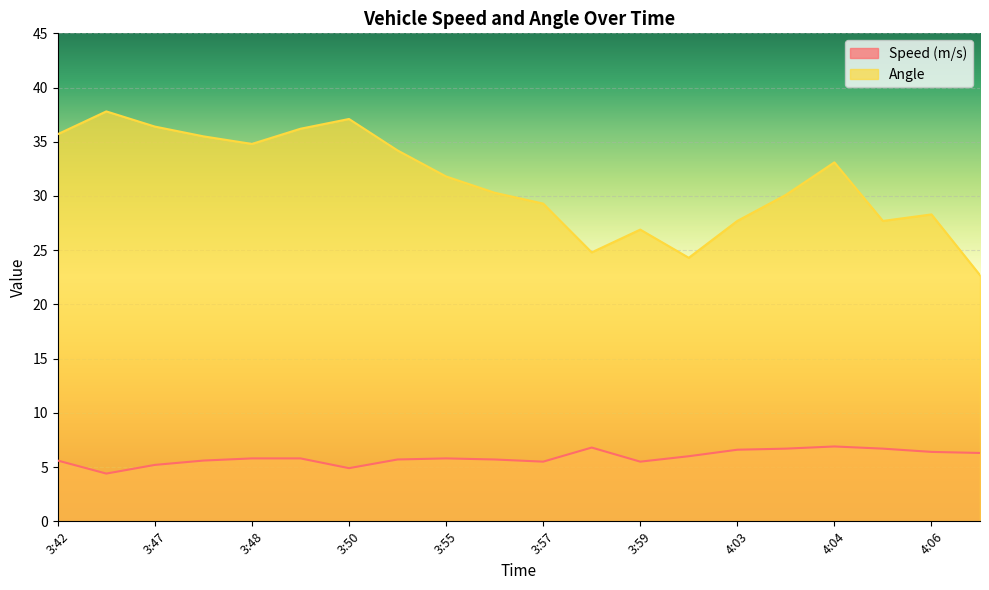

What are all the series names shown in the legend?

Speed (m/s), Angle